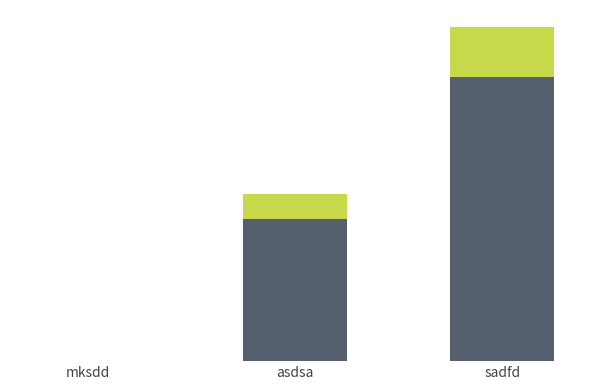

Are the bars horizontal?

No